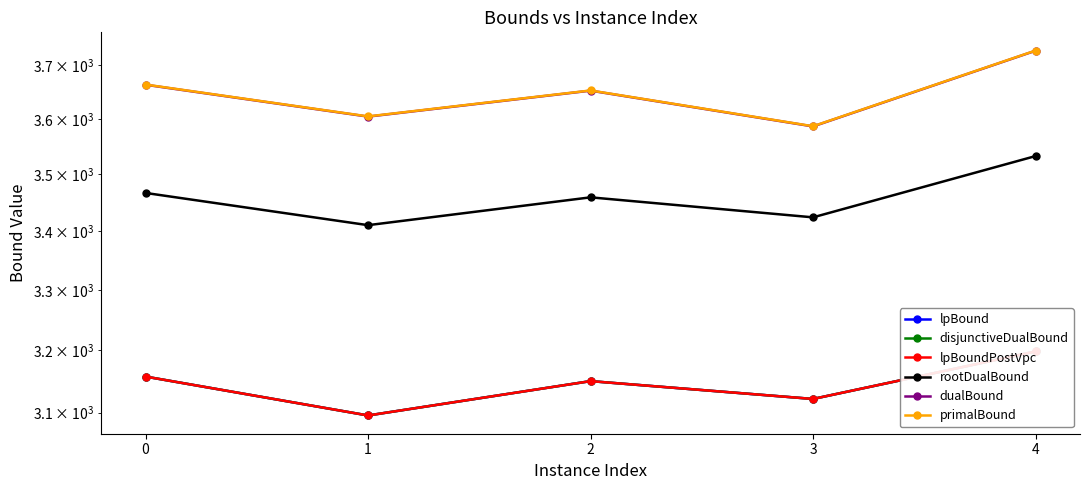

Between 0 and 3, which series saw the biggest shift?

primalBound